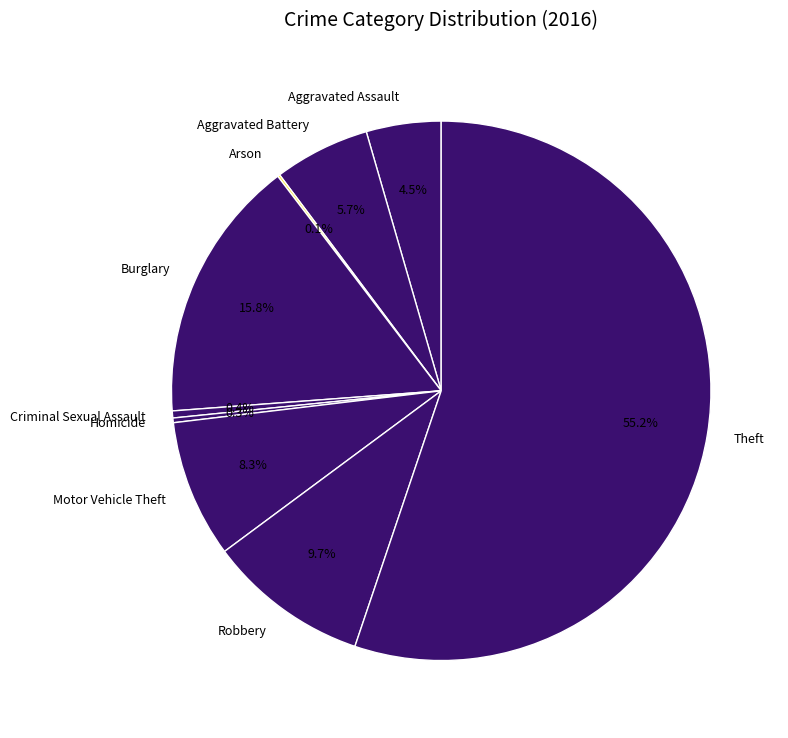

How much of the chart is everything except Theft?

44.8%